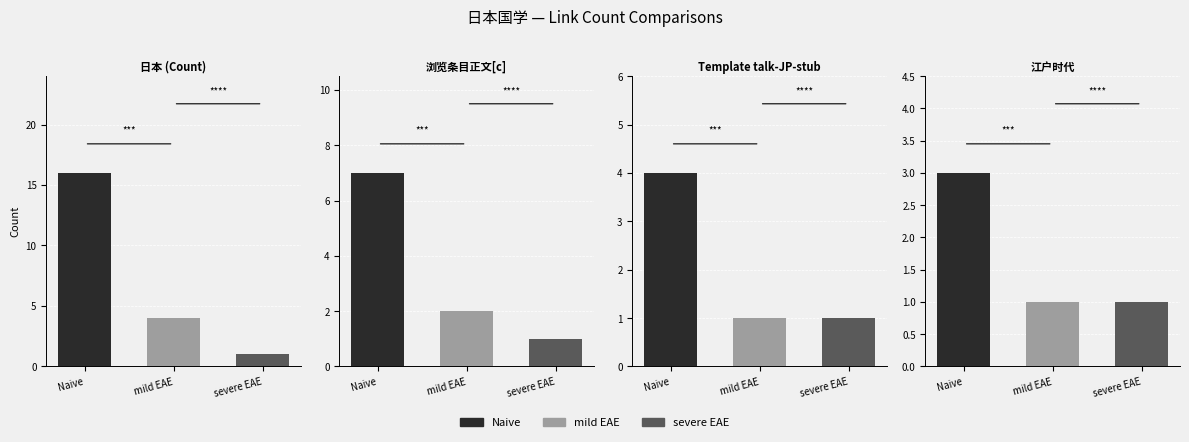

Between 浏览条目正文[c] and 江户时代, which series saw the biggest shift?

Naive